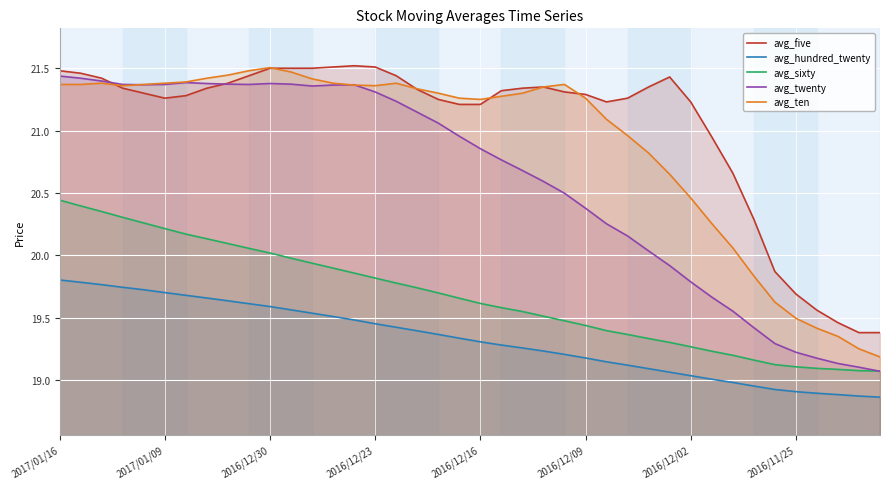

True or false: avg_hundred_twenty and avg_sixty cross at least once.

False